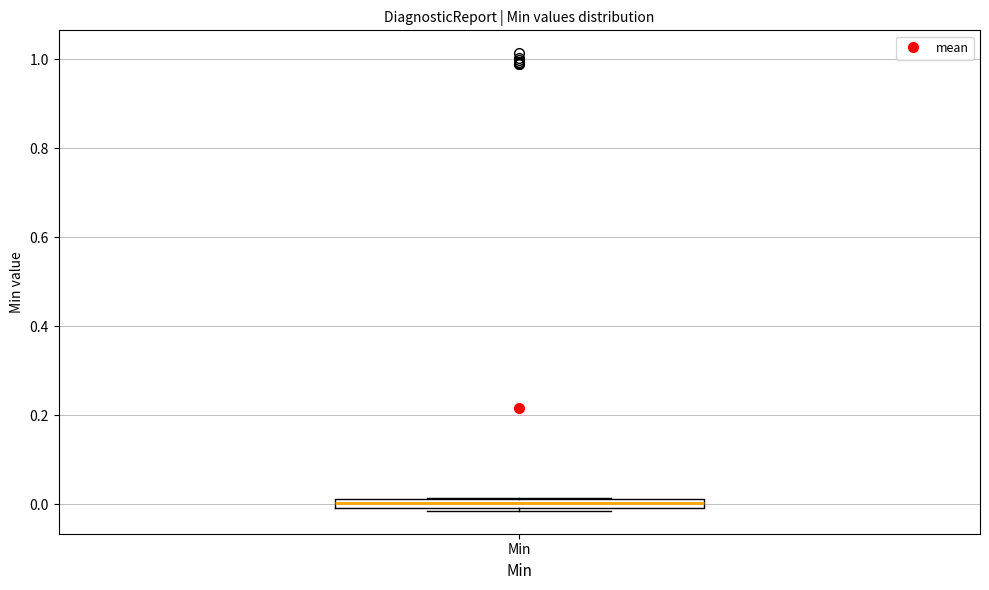

Where is the lower edge of the box for Min on the y-axis? The values are not printed on the chart, so give them approximately, as read against the axis.

0.00